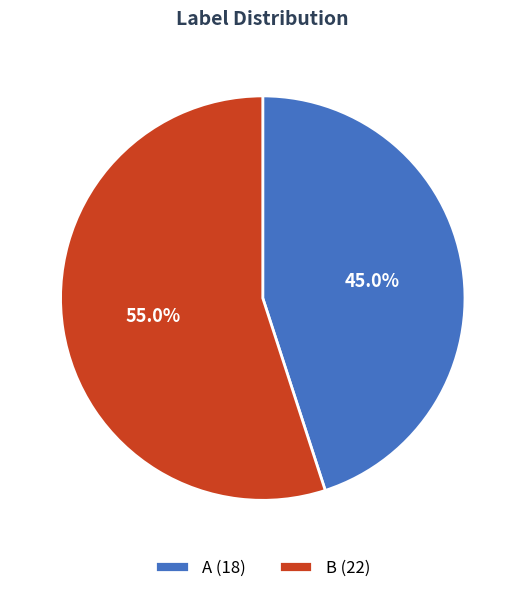

What is the ratio of the value at A to the value at B?

0.8